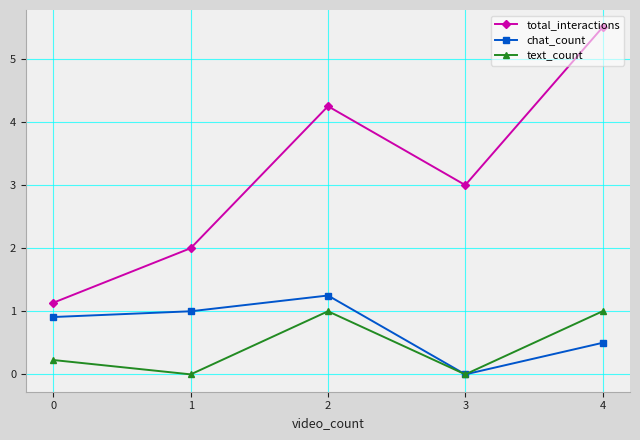

True or false: total_interactions and text_count cross at least once.

False